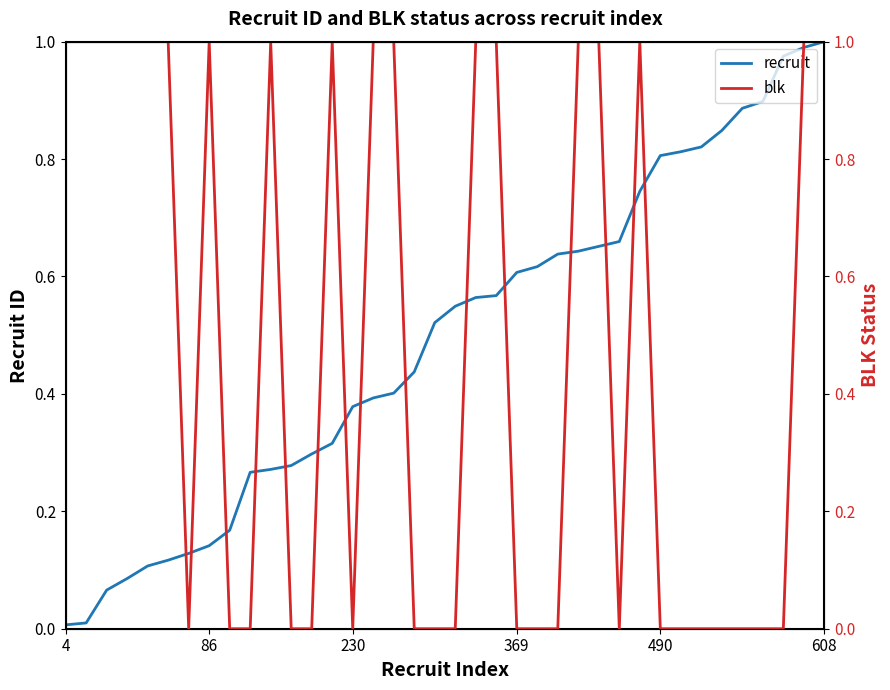

What is the value of the recruit point at the 23rd from the left?

0.6